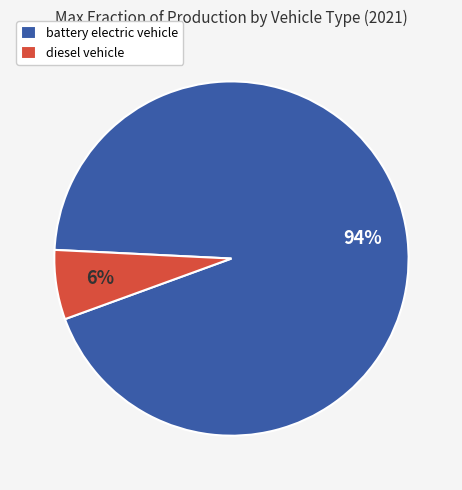

To the nearest percent, what is the average slice percentage?

50%